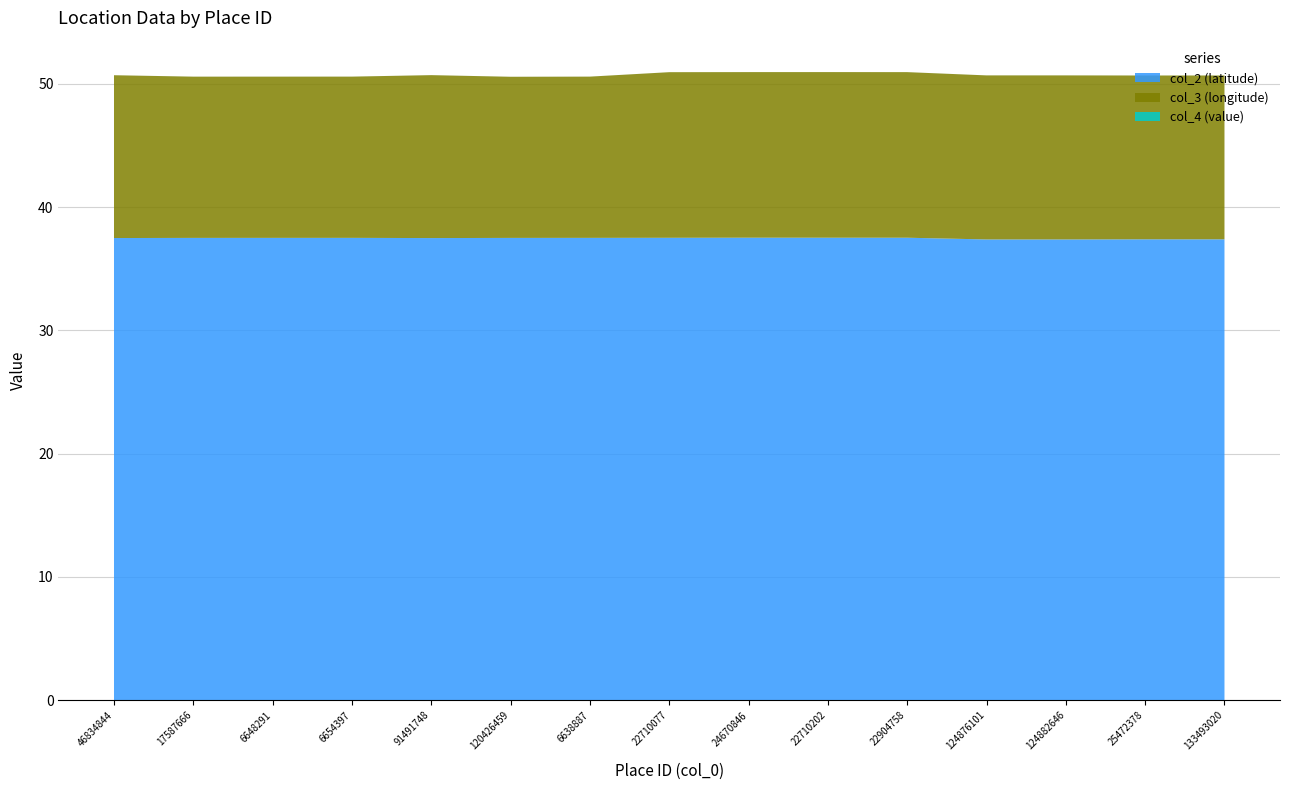

Reading right to left, transcribe all the data shown in this chart.

col_2 (latitude): 37.4	37.4	37.4	37.4	37.5	37.5	37.5	37.5	37.5	37.5	37.5	37.5	37.5	37.5	37.5
col_3 (longitude): 13.3	13.3	13.3	13.3	13.4	13.4	13.4	13.4	13.1	13.1	13.2	13.1	13.1	13.1	13.2
col_4 (value): 0.0	0.0	0.0	0.0	0.0	0.0	0.0	0.0	0.0	0.0	0.0	0.0	0.0	0.0	0.0